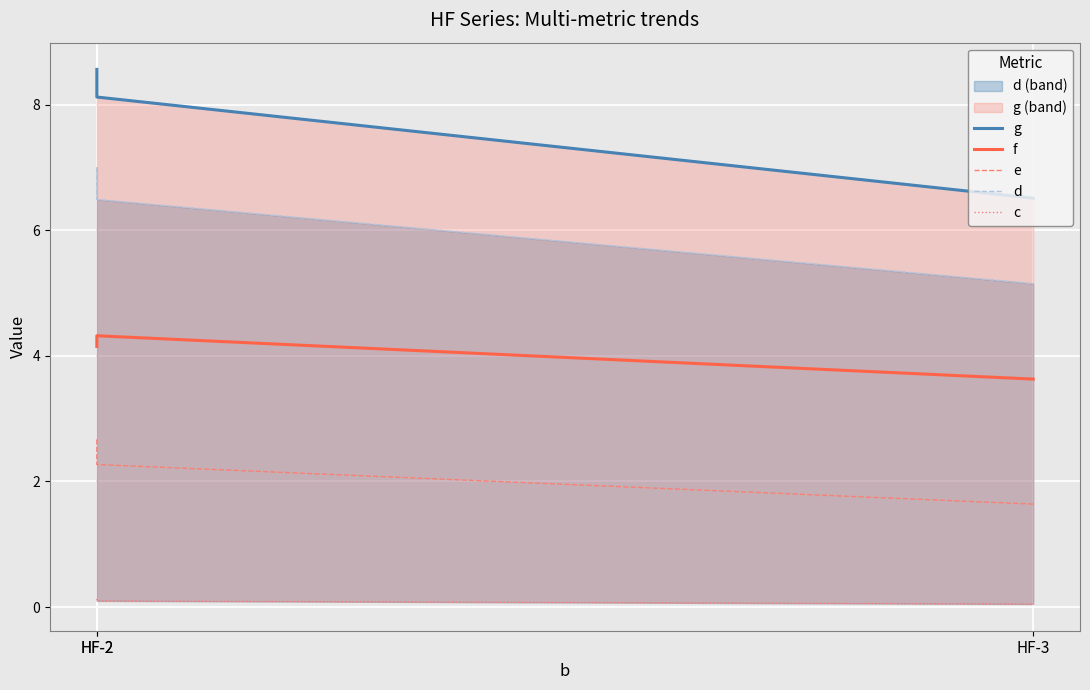

Which series has the largest range (max minus min)?

g